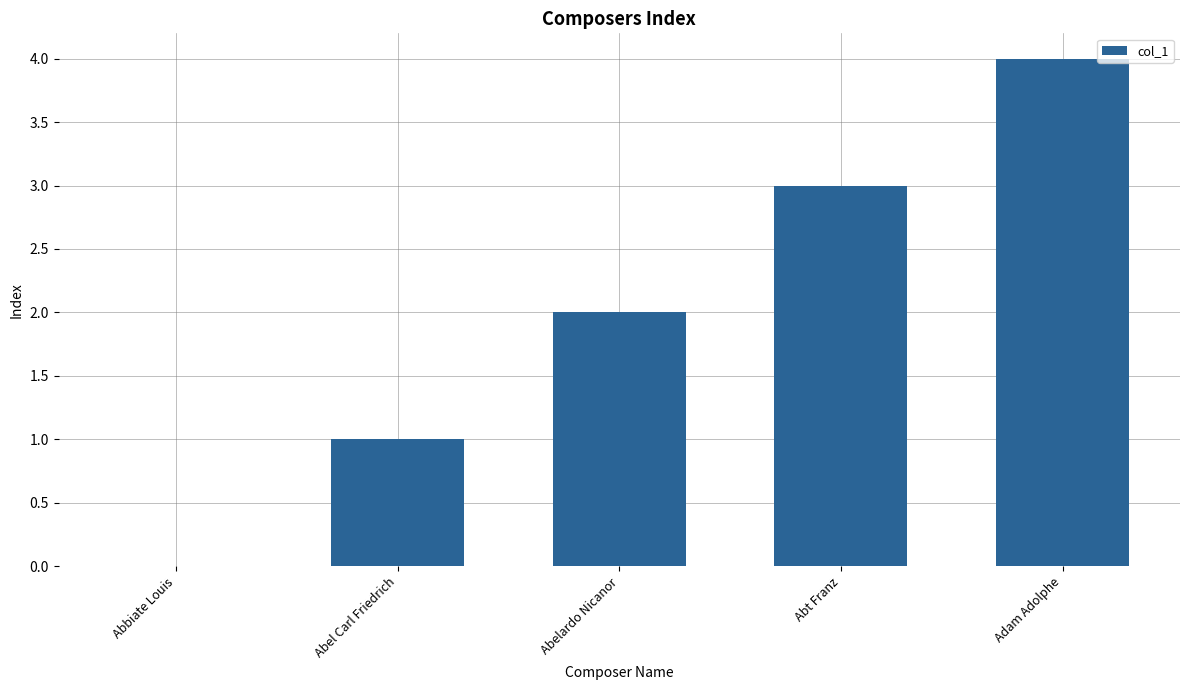

Between Abel Carl Friedrich and Adam Adolphe, which is larger?

Adam Adolphe